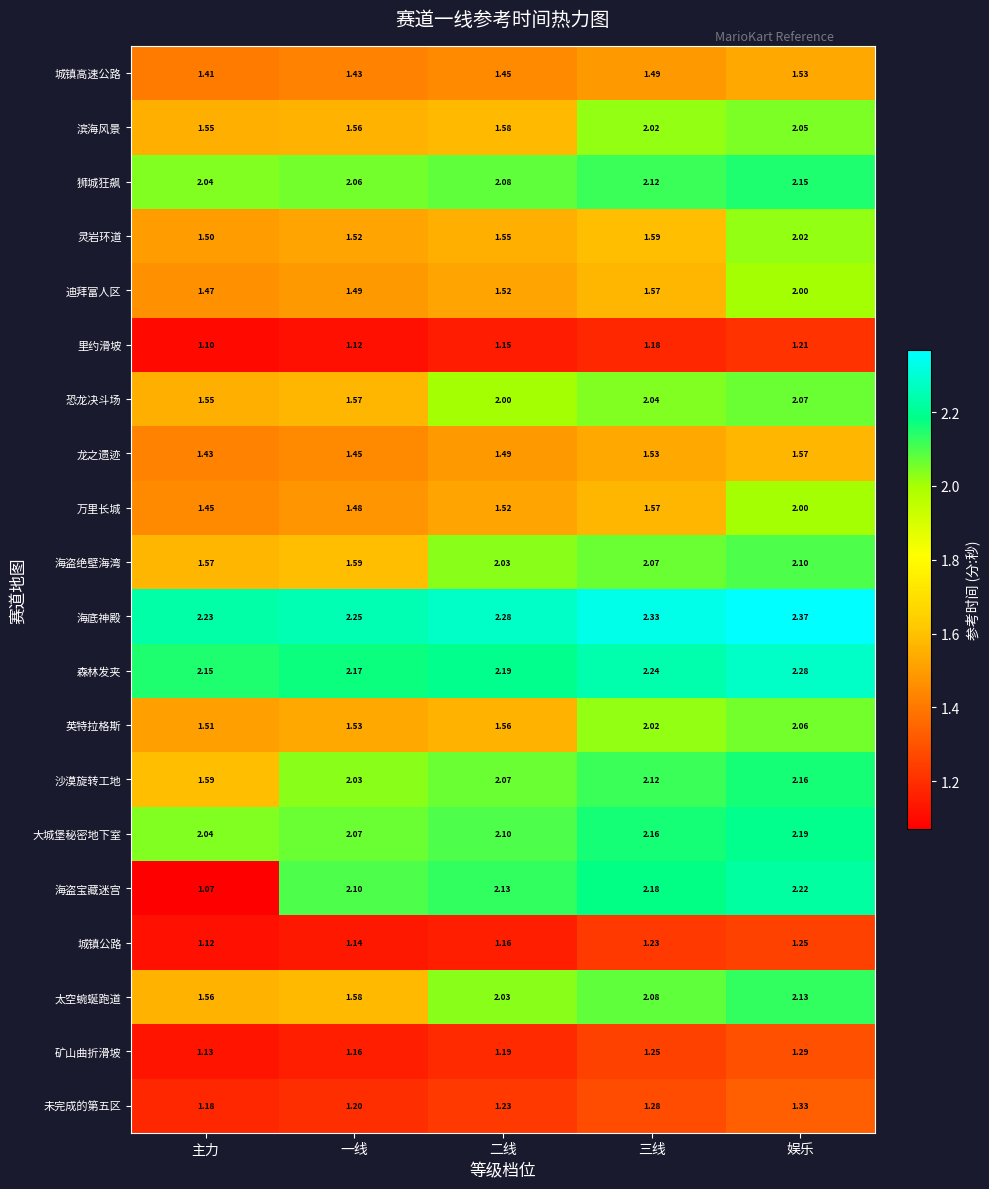

Which category has the highest value in the 迪拜富人区 series?

娱乐